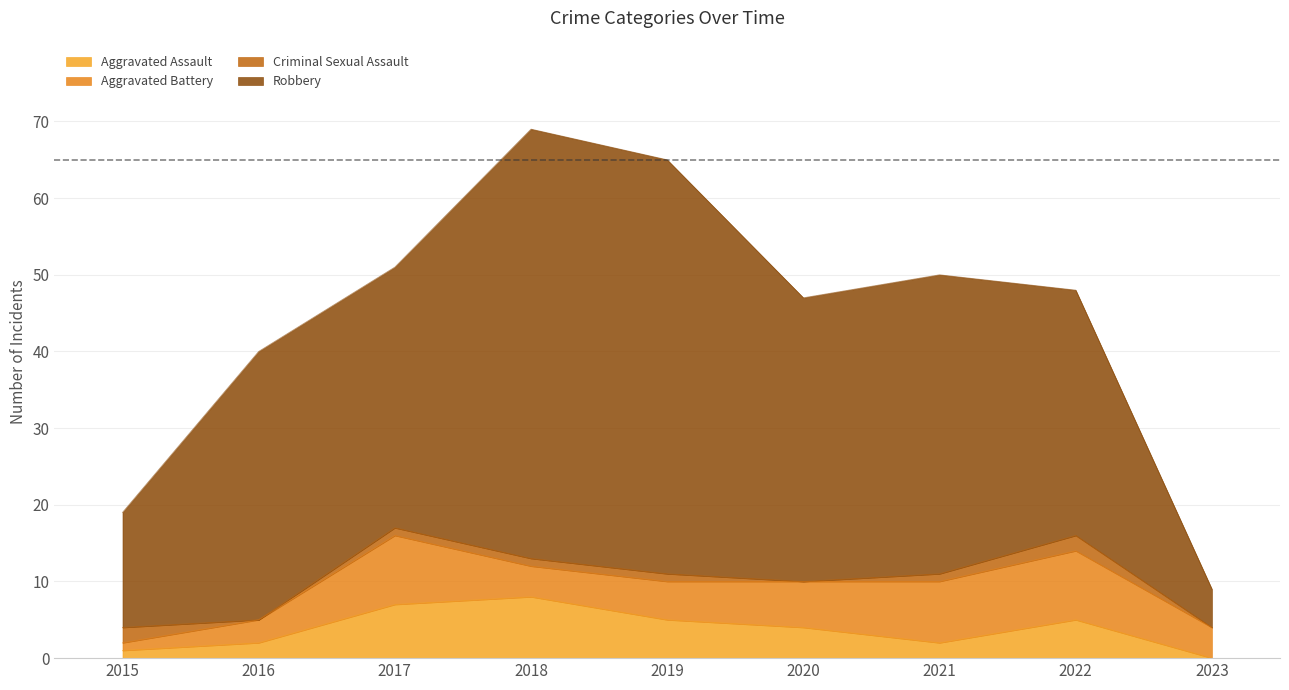

What is the value of the Criminal Sexual Assault point at the 7th from the left?

1